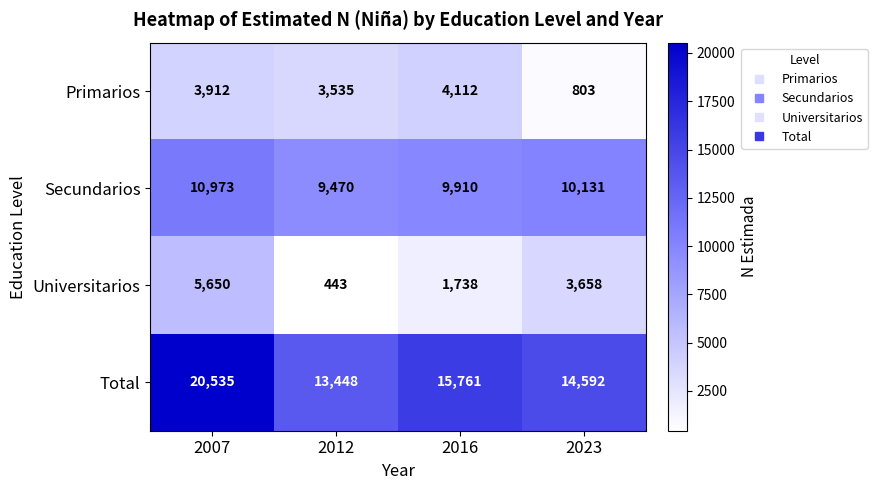

At which category is the sum across all series the highest?

2007